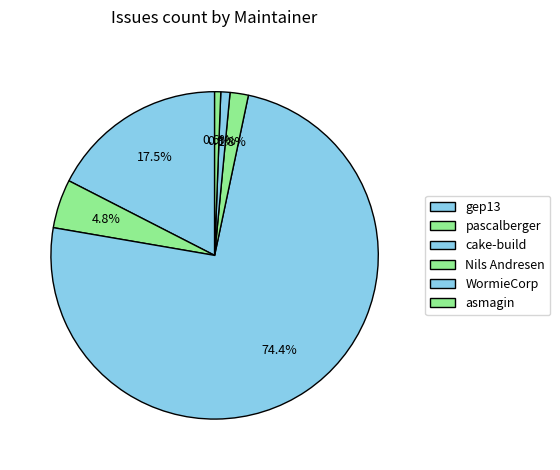

How many slices are in this pie chart?

6